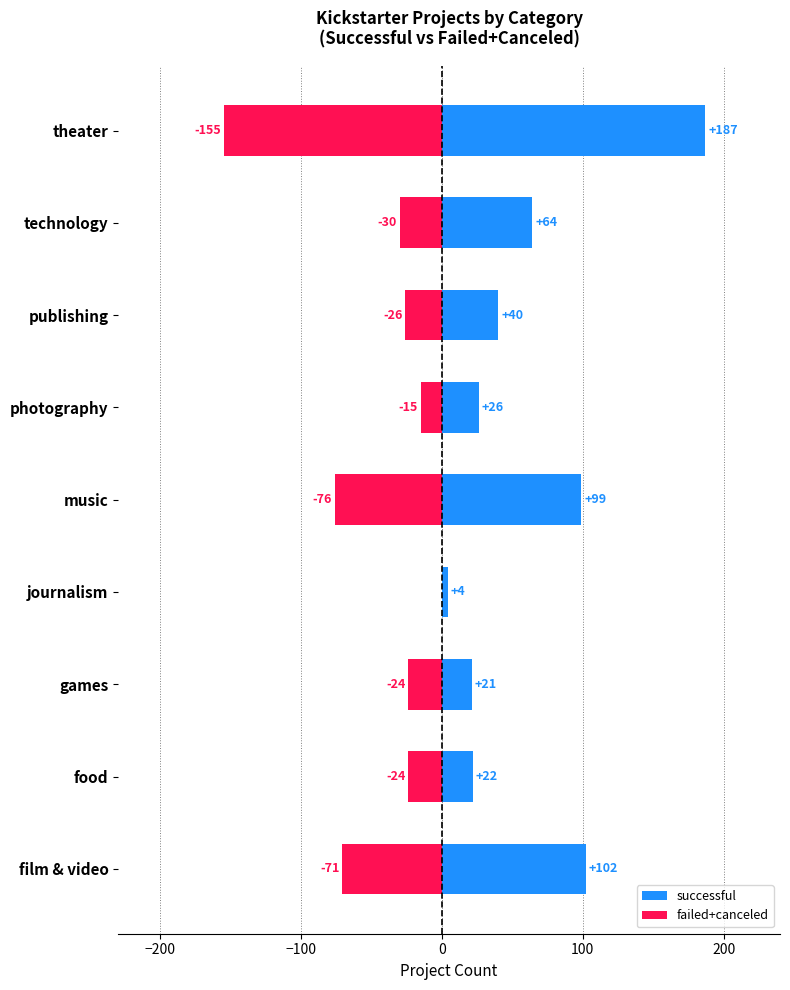

Which series has the widest spread of values?

successful